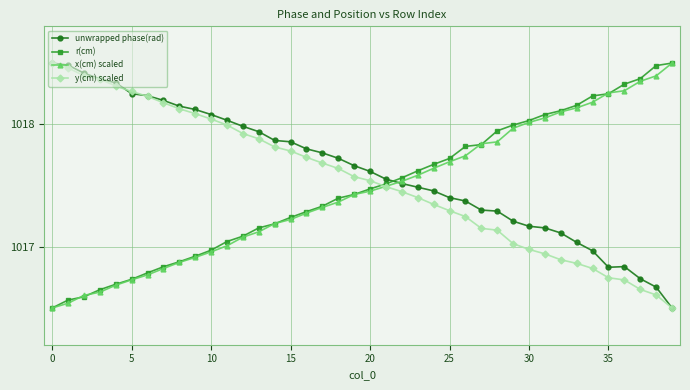

Which series ends up on top after the final intersection of unwrapped phase(rad) and r(cm)?

r(cm)